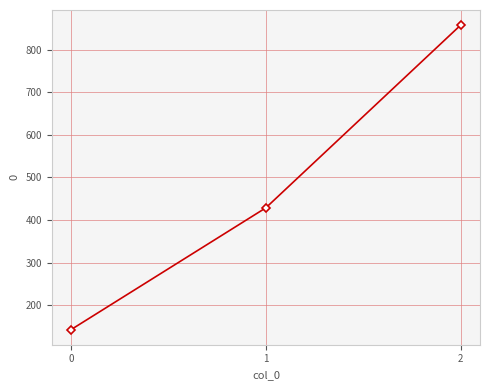

Reading left to right, list all the values displayed in this chart.

0=142.9	1=428.6	2=857.1